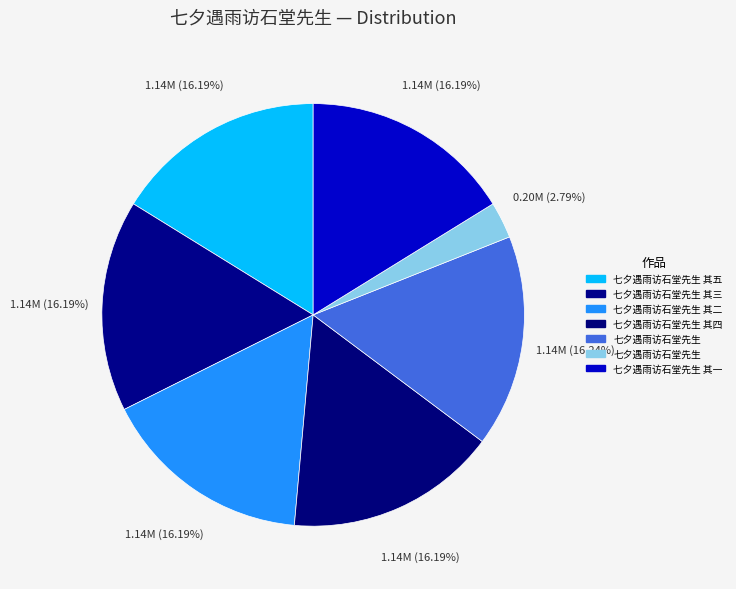

To the nearest percent, what is the average slice percentage?

14%